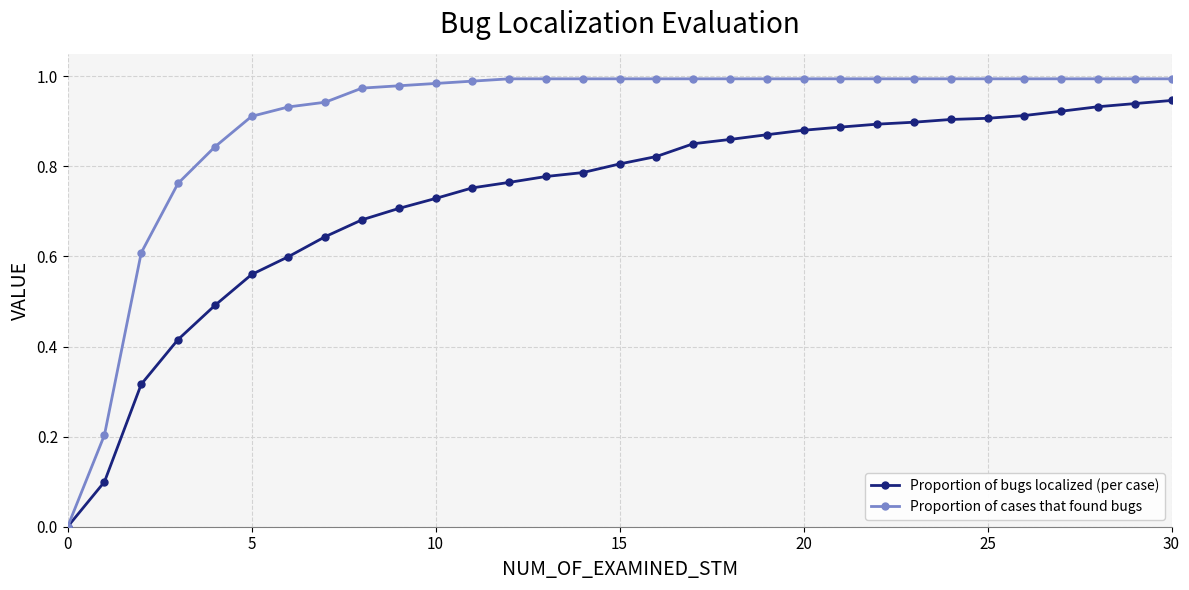

Rank the series by their maximum value, from highest to lowest.

Proportion of cases that found bugs, Proportion of bugs localized (per case)